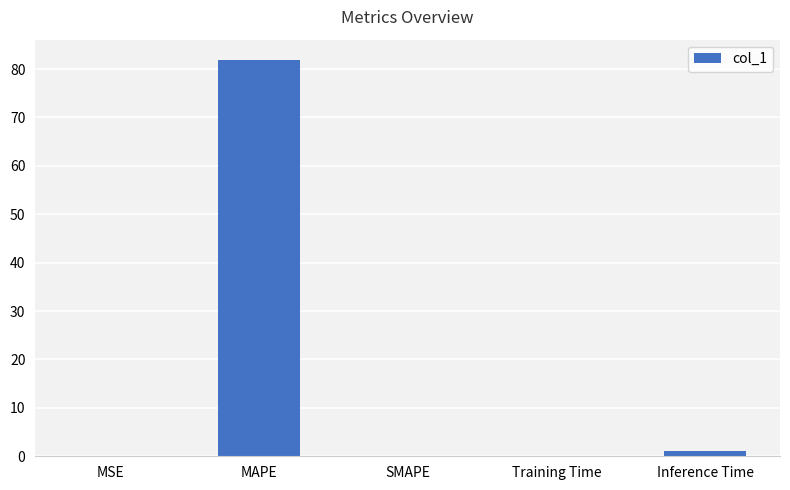

What is the difference between the values at MAPE and MSE?

82.0